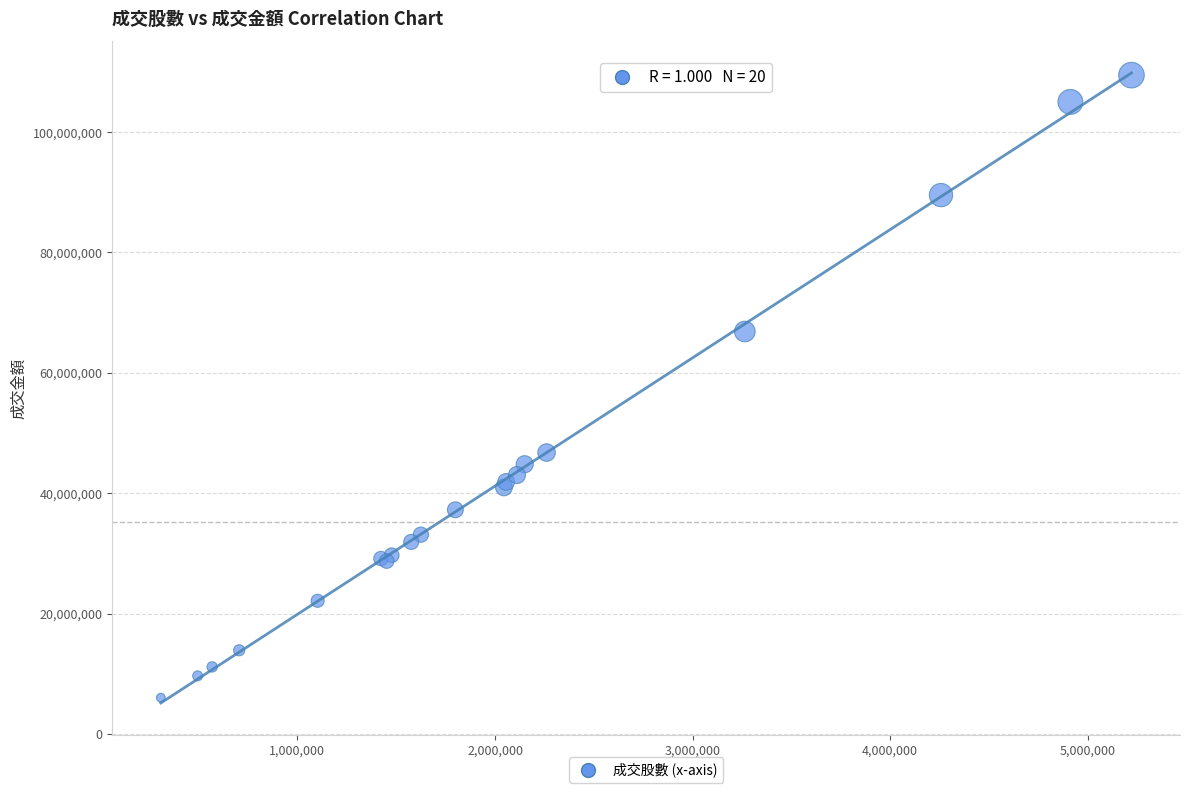

What Y value in the scatter plot is closest to 57751271?

66870916